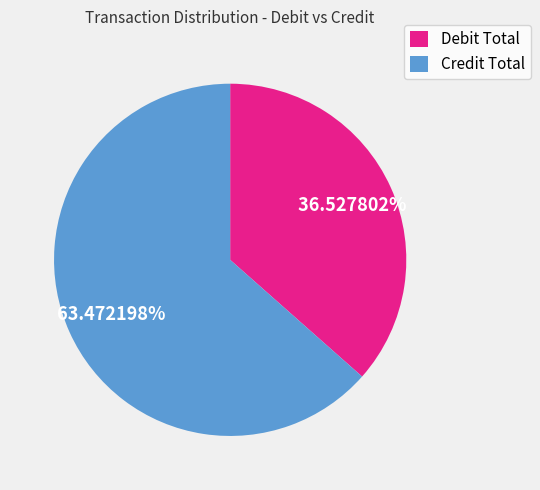

Which has a higher value, Debit Total or Credit Total?

Credit Total